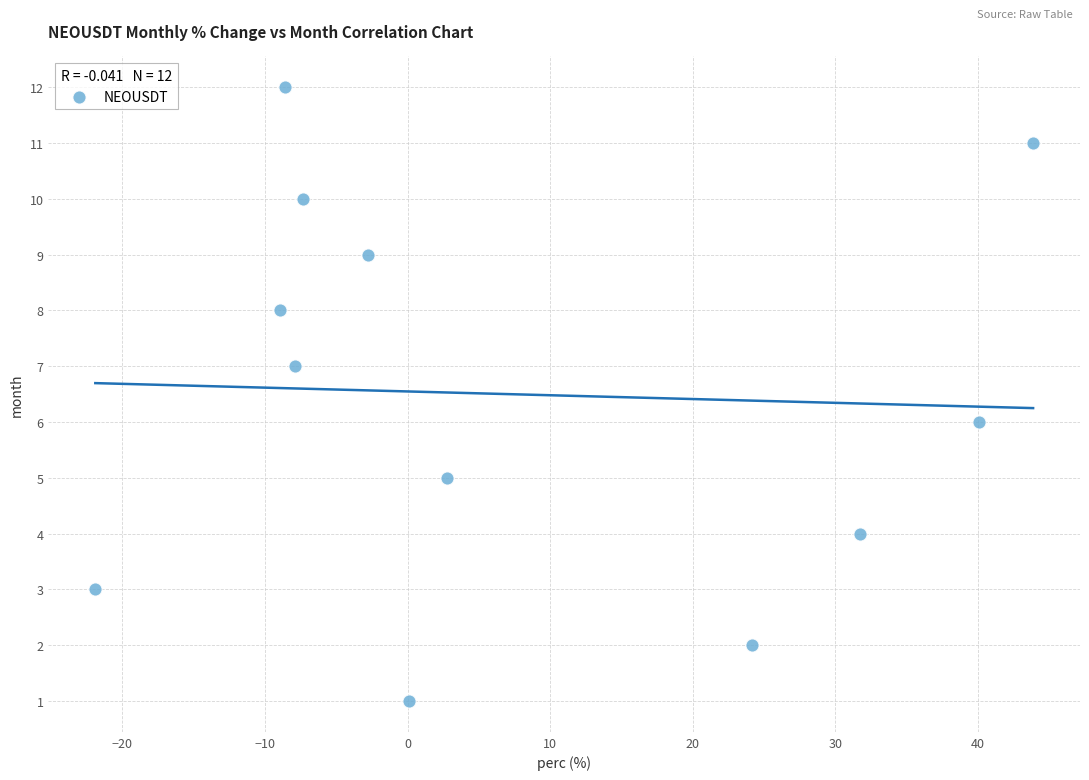

What is the range of Y values (max minus min)?

11